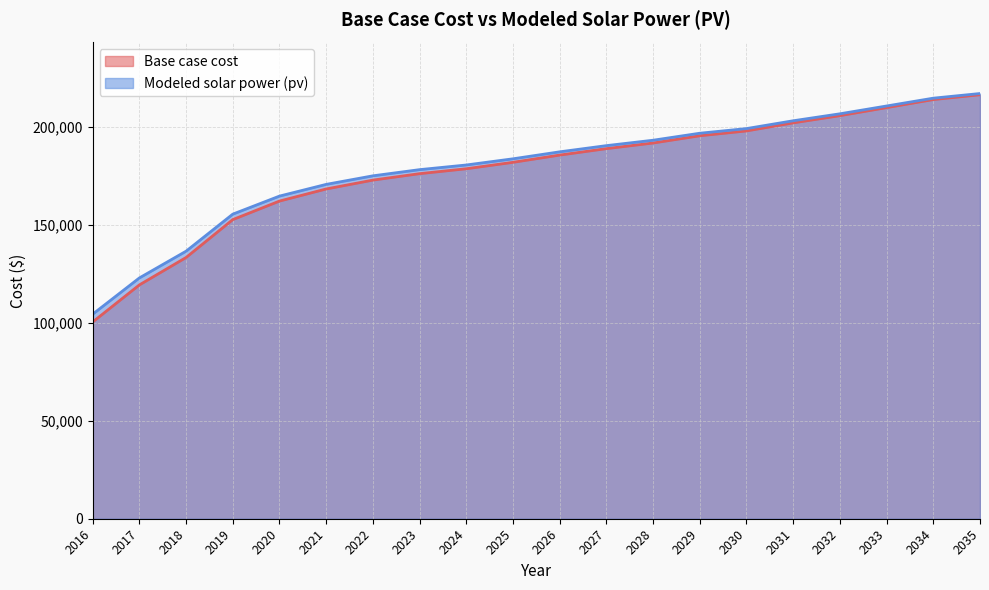

At how many categories does at least one series exceed 183661?

11